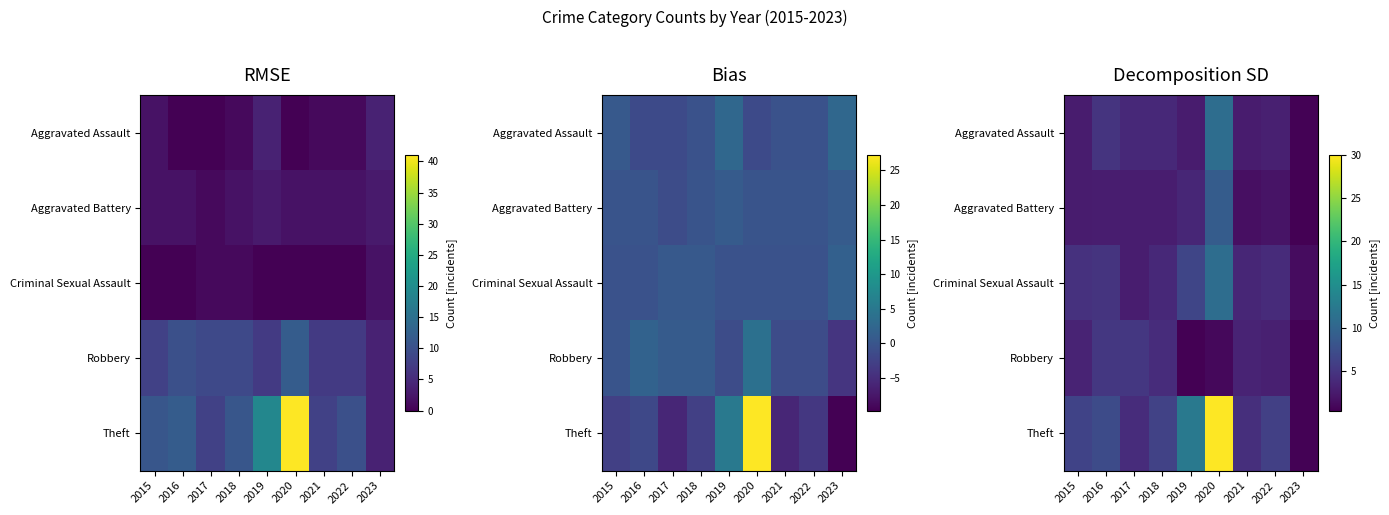

At which category is the sum across all series the highest?

2020